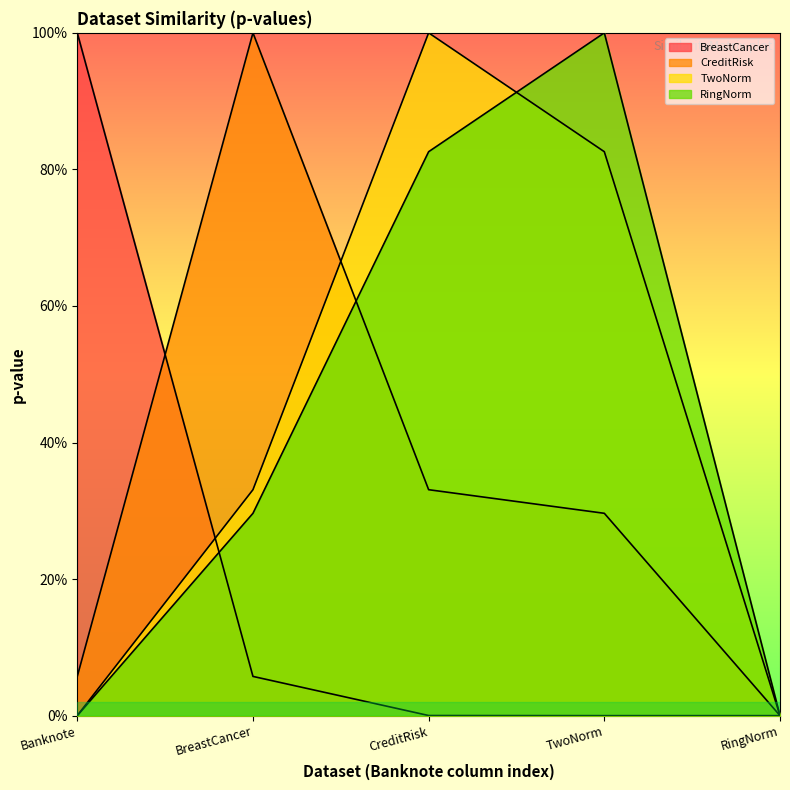

Is the value of CreditRisk at CreditRisk greater than the value of TwoNorm at RingNorm?

Yes